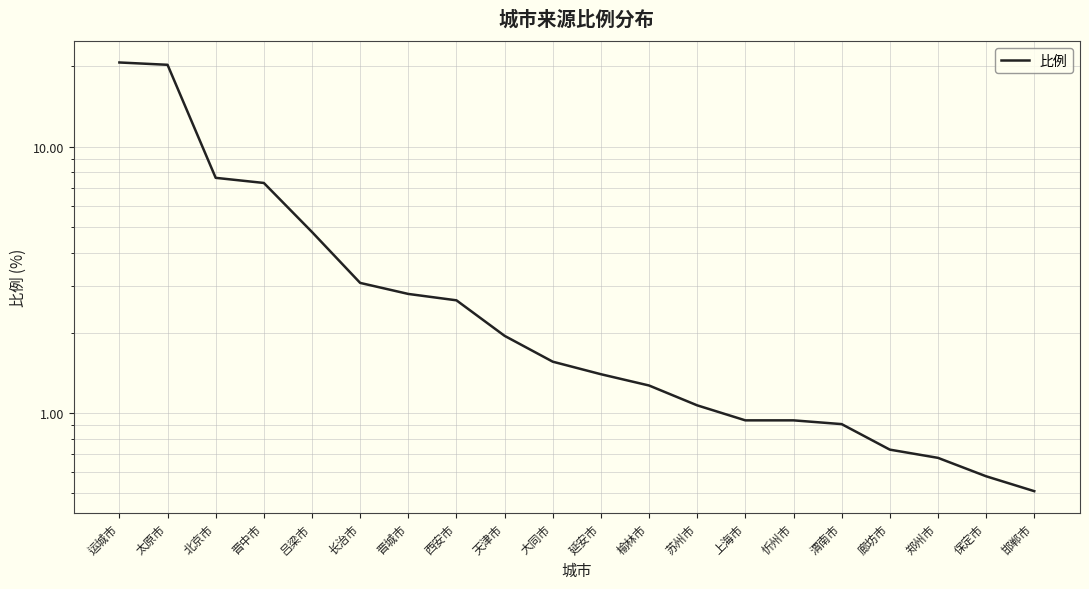

Rank the categories by value from lowest to highest.

邯郸市, 保定市, 郑州市, 廊坊市, 渭南市, 上海市, 忻州市, 苏州市, 榆林市, 延安市, 大同市, 天津市, 西安市, 晋城市, 长治市, 吕梁市, 晋中市, 北京市, 太原市, 运城市